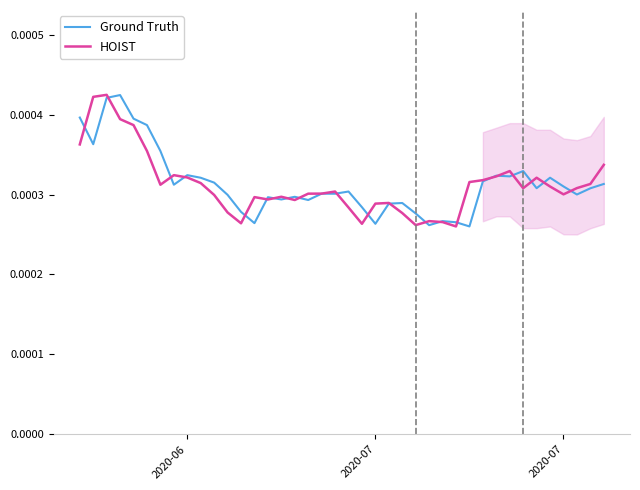

How many intersections are there between HOIST and Ground Truth?

21